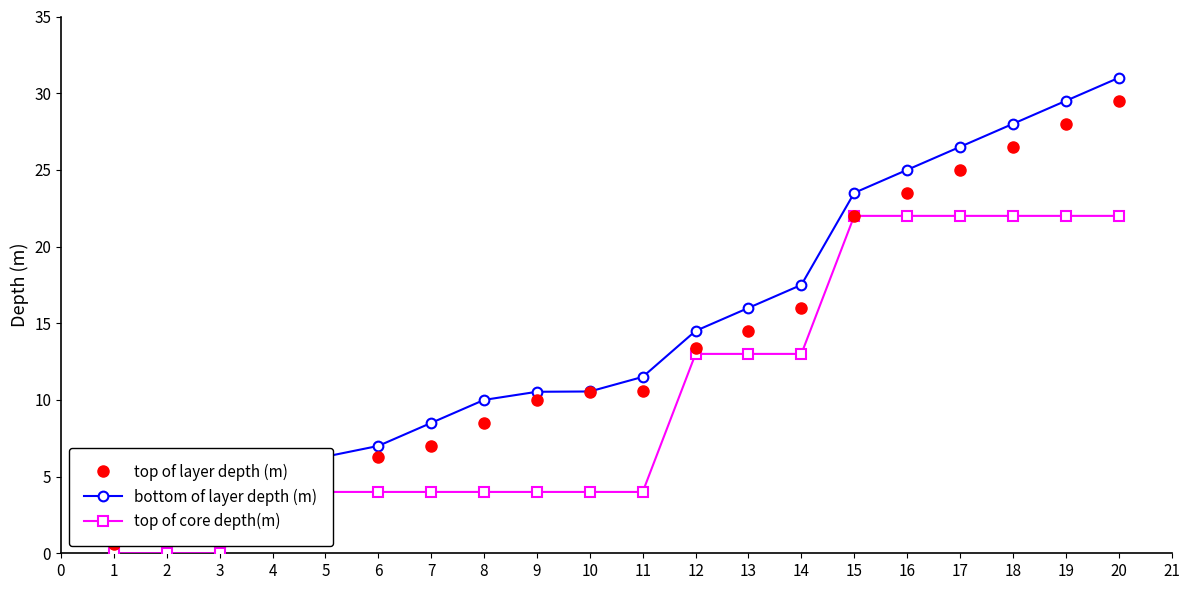

What is the value of the top of core depth(m) point at the 20th from the left?

22